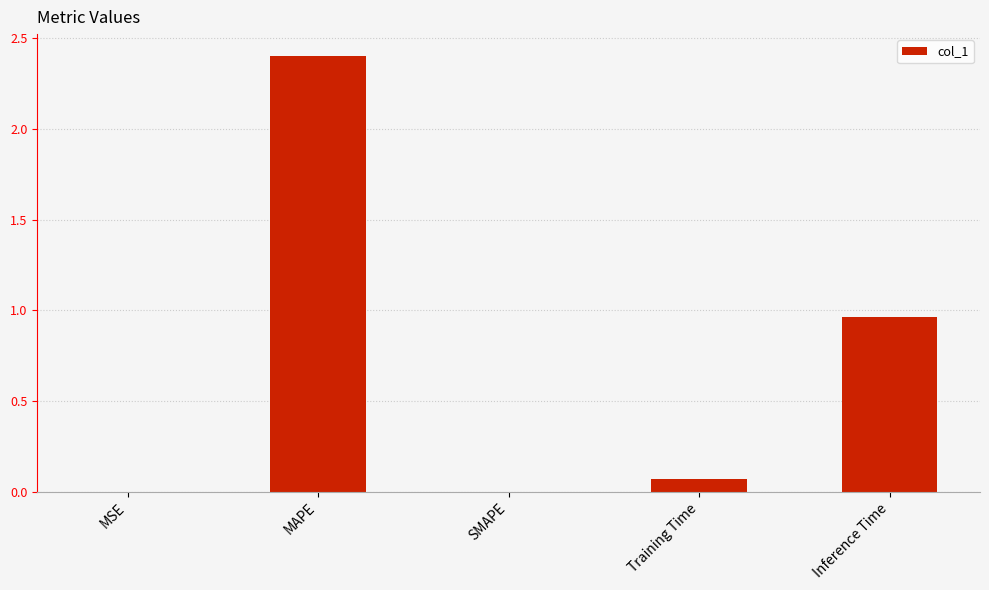

What is the greatest value displayed?

2.4